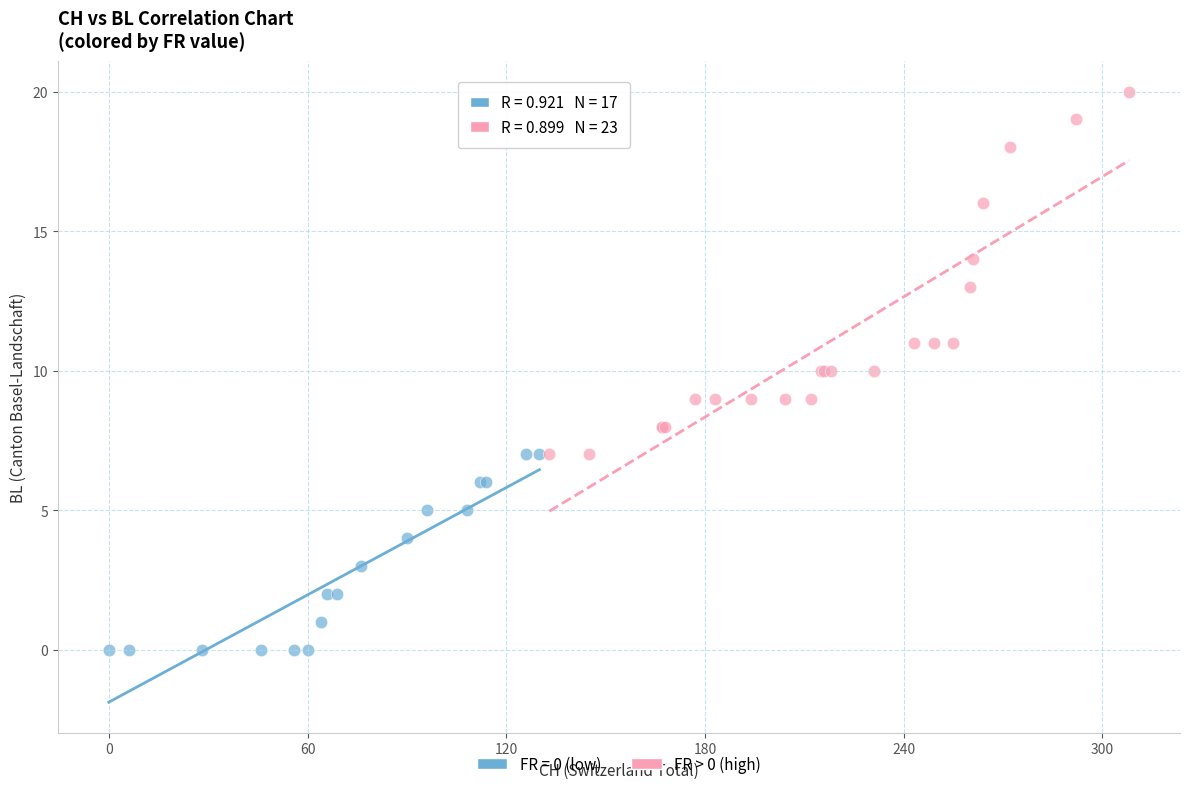

Which series contains the lowest Y value?

FR = 0 (low)